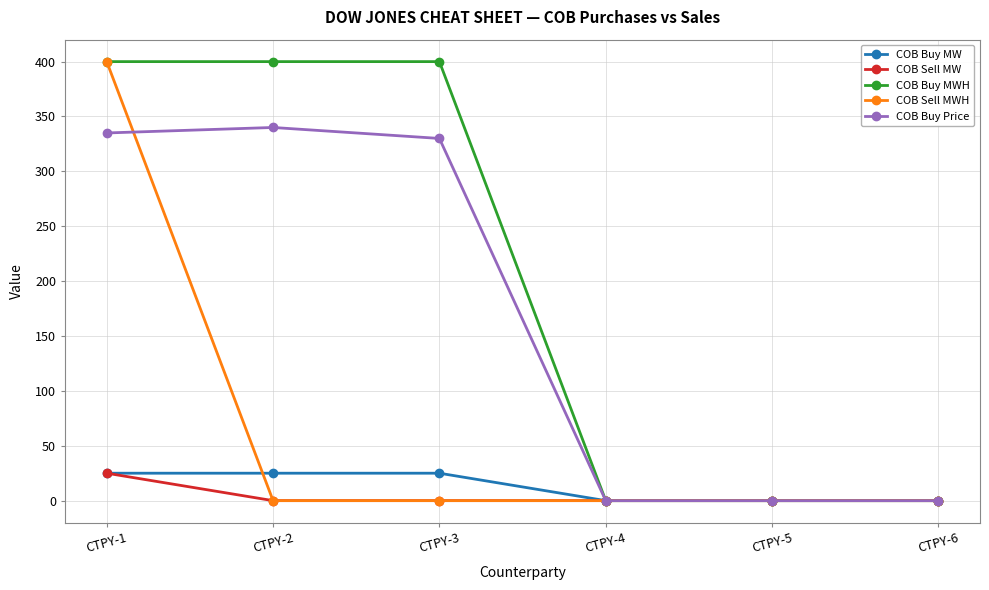

What is the greatest value displayed?

400